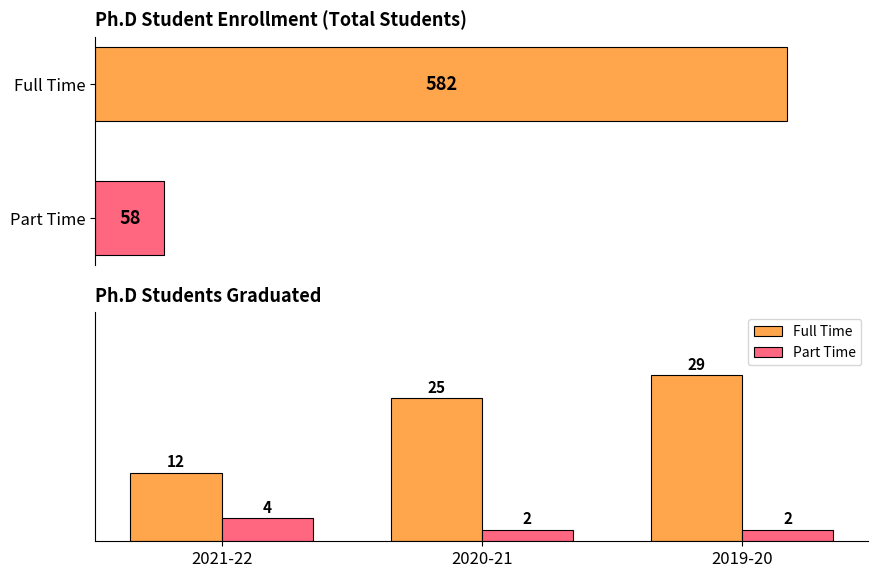

At which label does Part Time reach its minimum?

2020-21